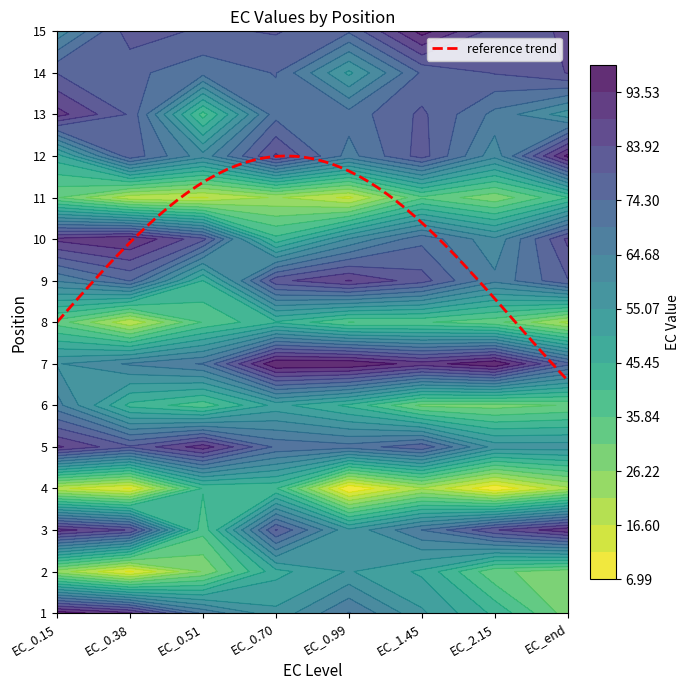

At 0, list the series in order from smallest to largest.

4, 2, 11, 8, 12, 7, 15, 9, 6, 14, 5, 10, 13, 3, 1